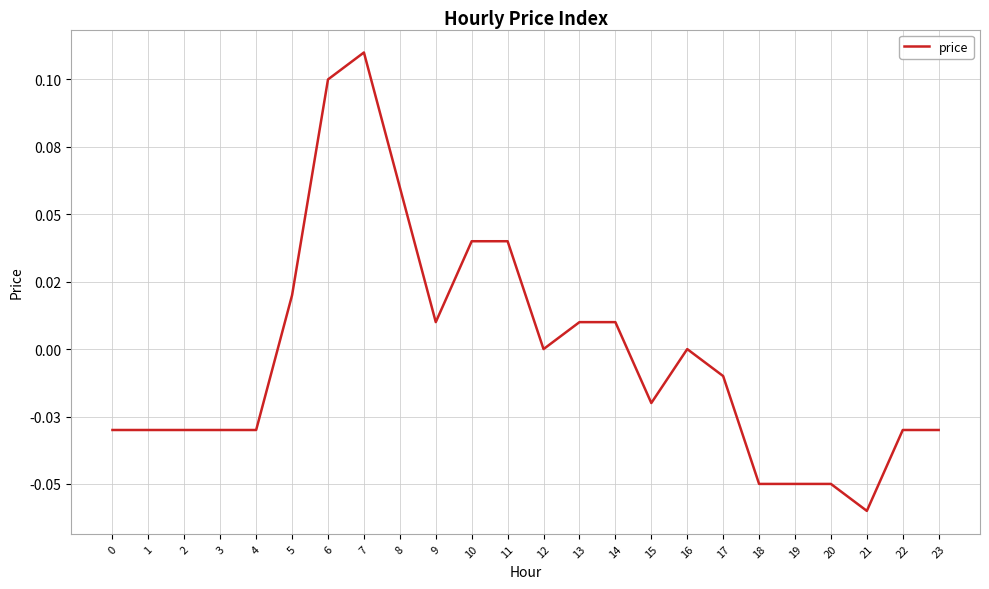

What is the greatest value displayed?

0.1